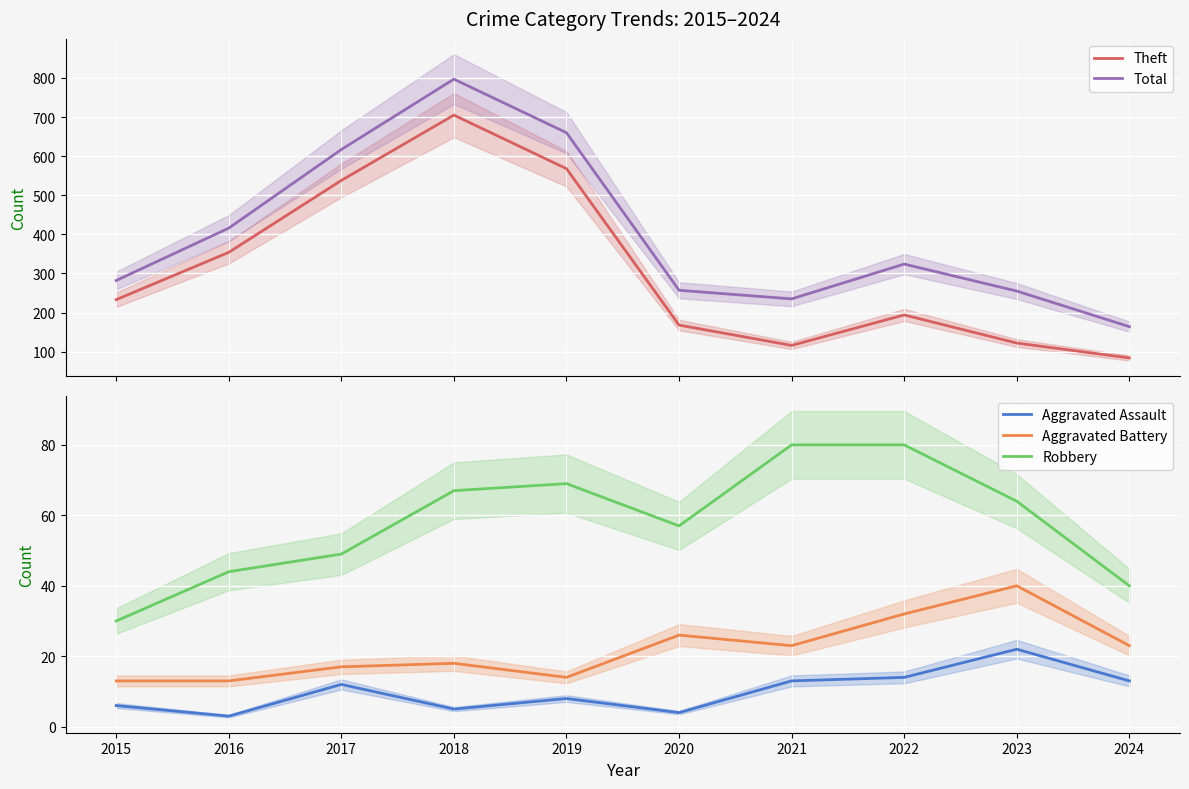

The value of Aggravated Battery at 2019 is 19. True or false?

False